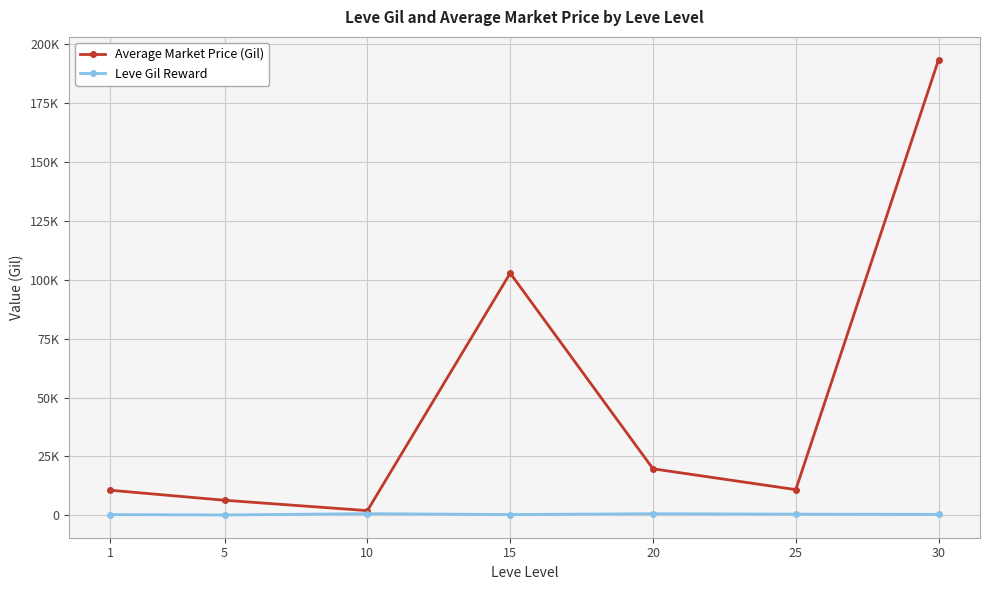

What is the sum of all Average Market Price (Gil) values?

346004.0